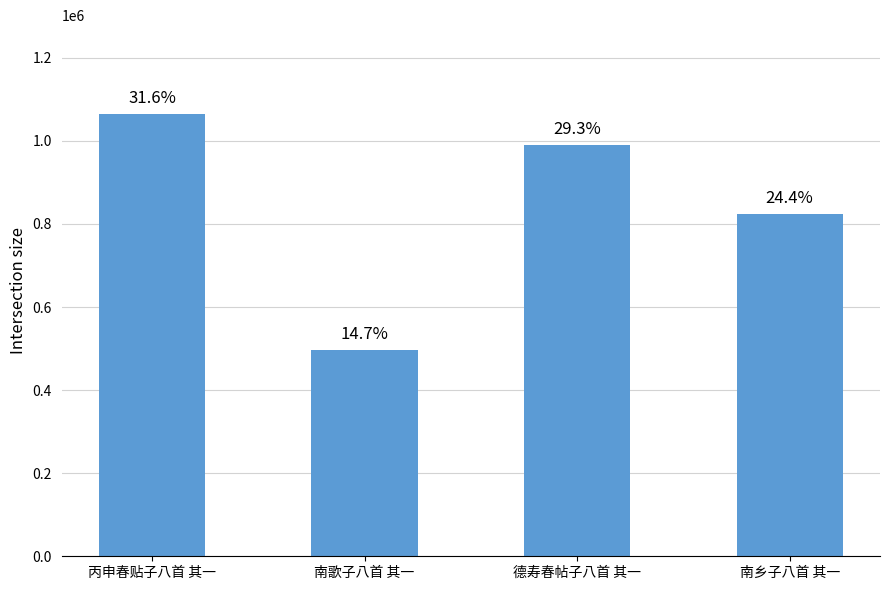

What is the label of the 4th bar from the right?

丙申春贴子八首 其一